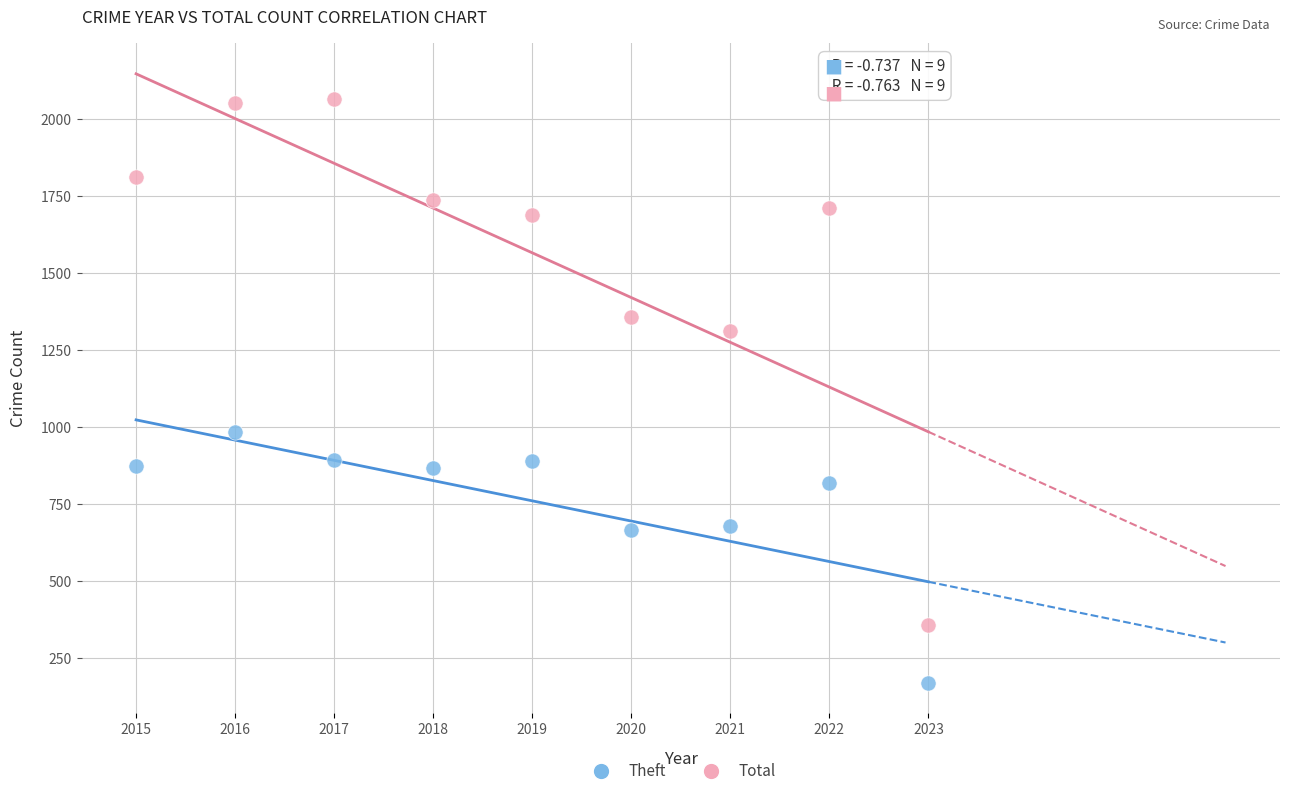

Which series contains the highest Y value?

Total